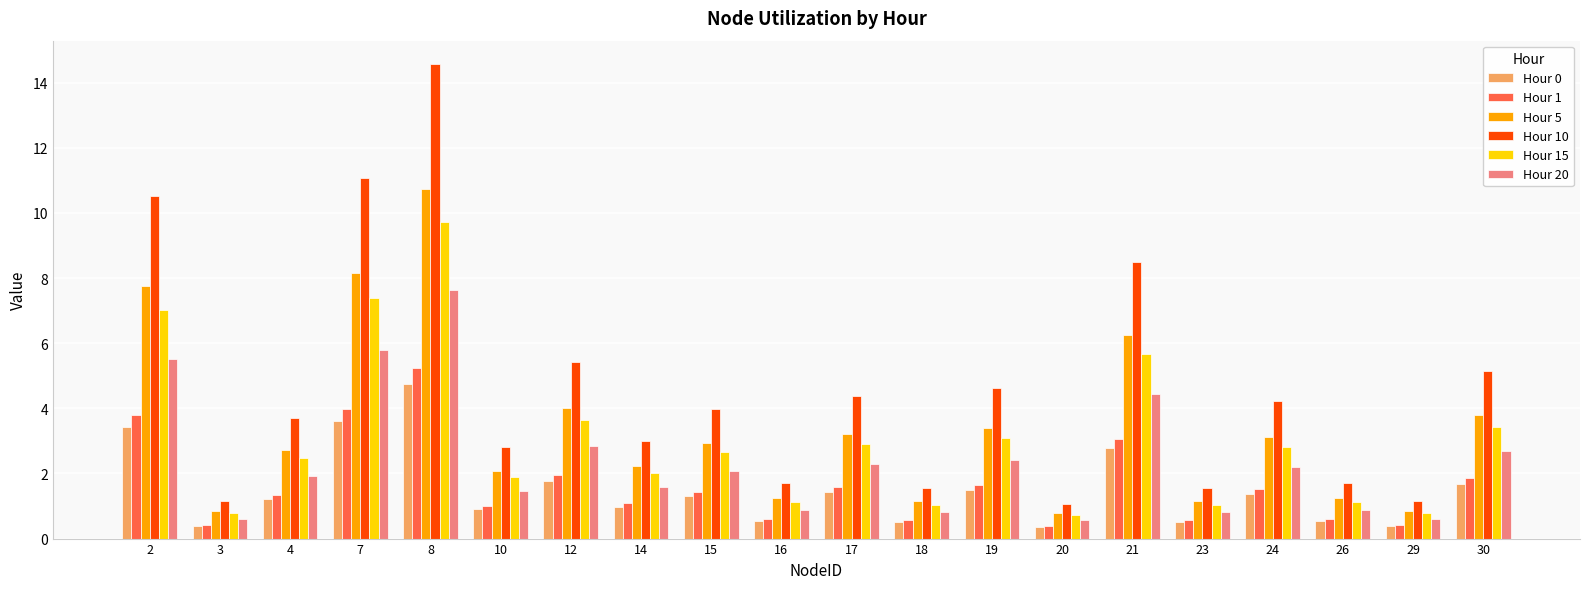

What is the difference between the maximum and minimum values in the Hour 10 series?

13.5